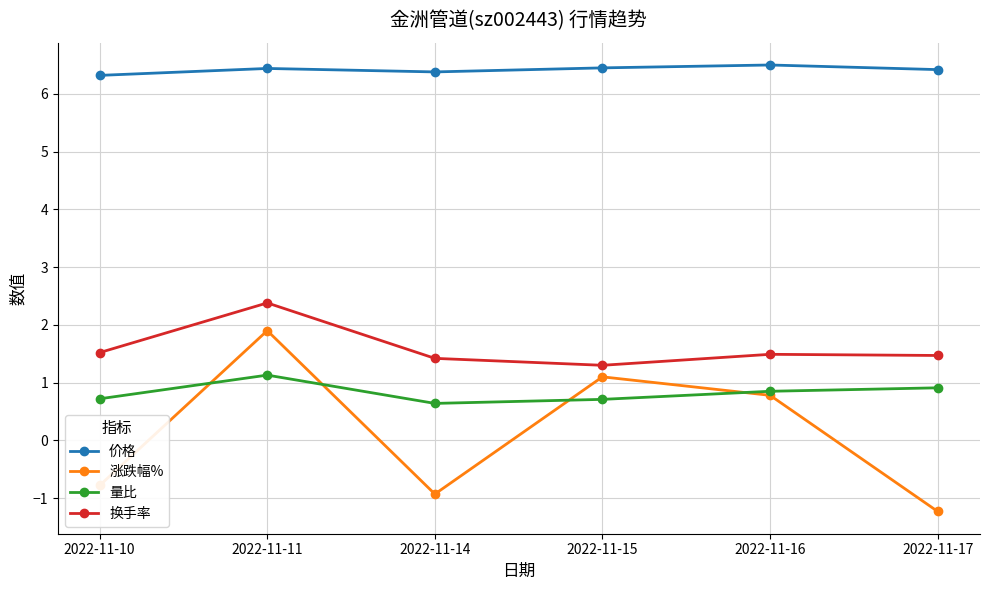

How many categories are shown in the chart?

6